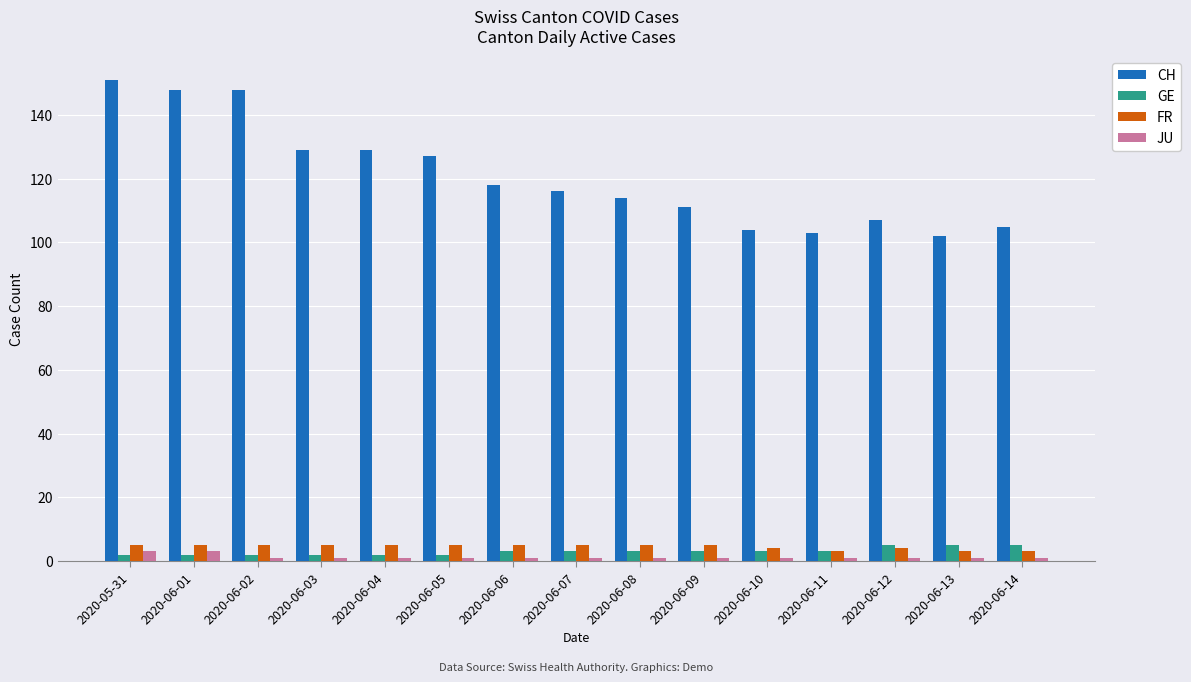

What is the greatest value displayed?

151